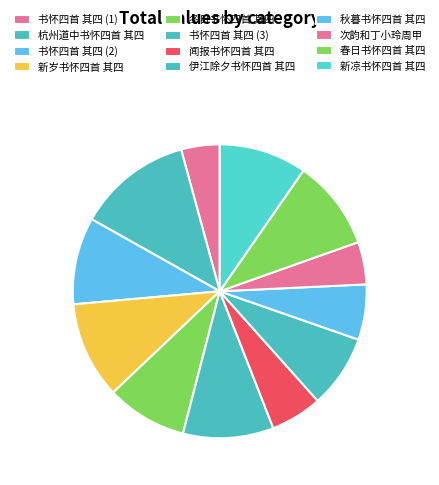

Count the number of slices in the pie.

12